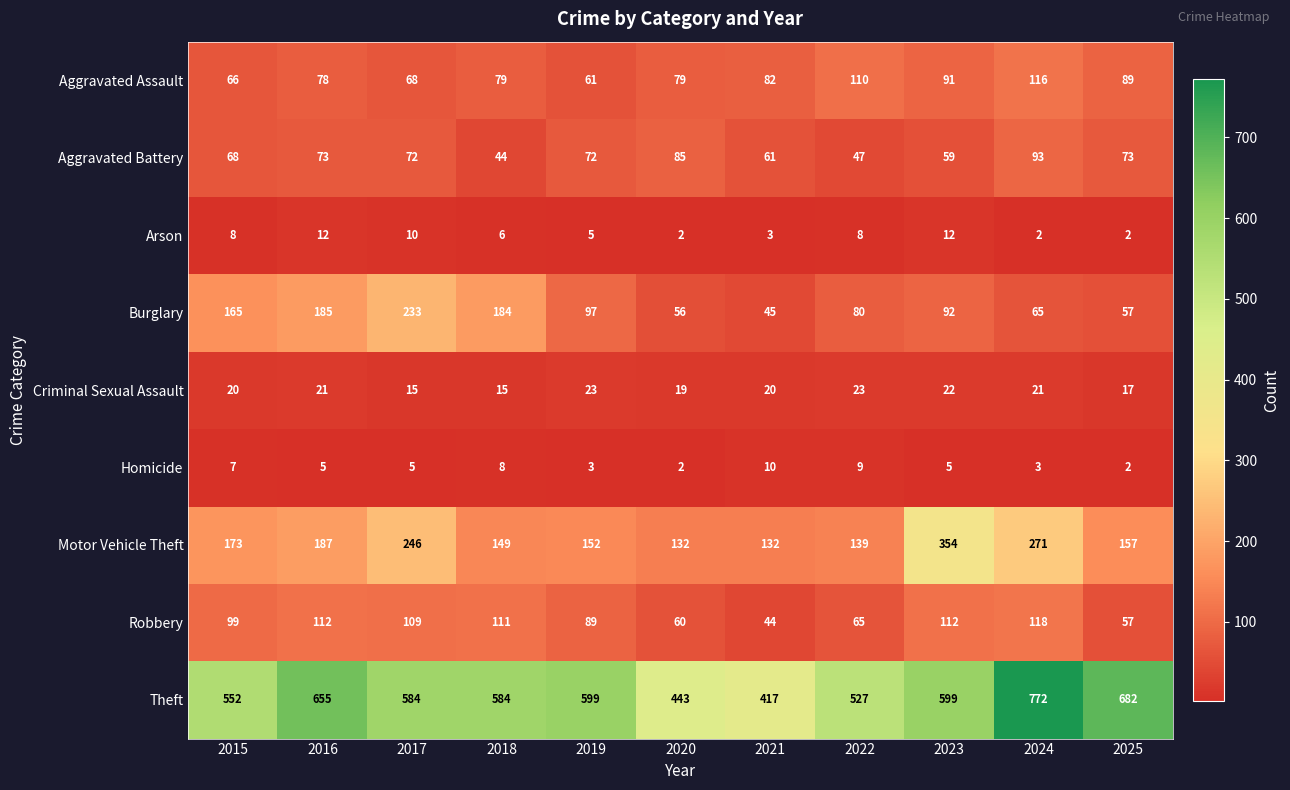

What is the difference between the Aggravated Assault values at 2017 and 2025?

21